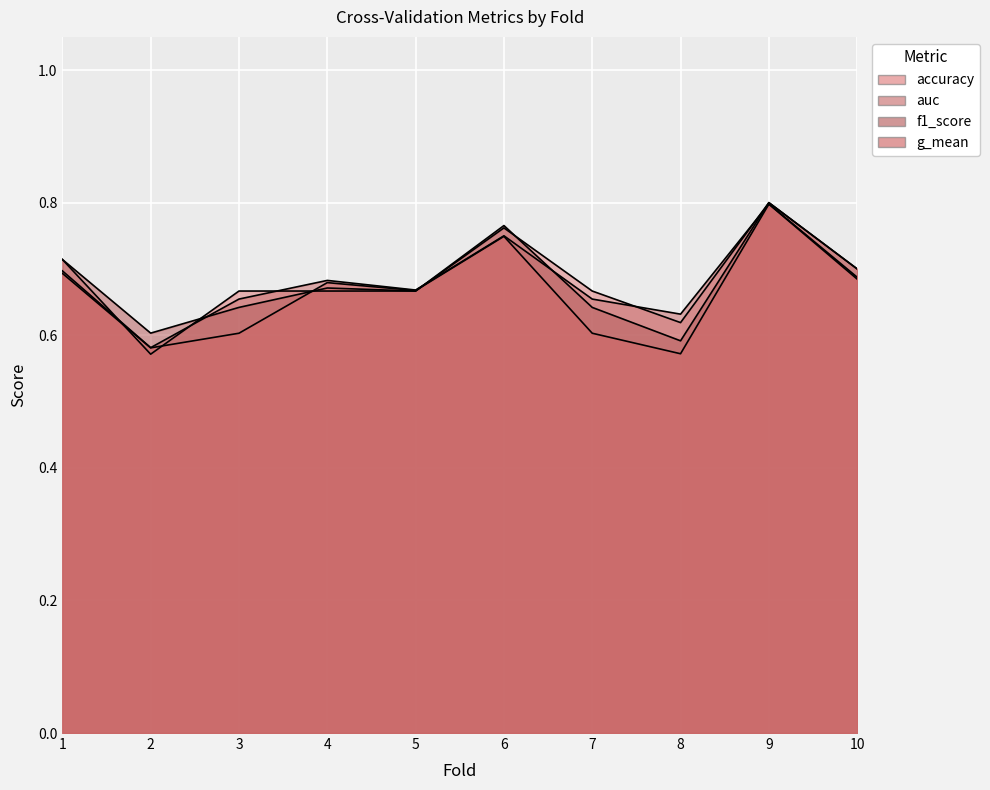

Reading left to right, what are all the values shown in this chart?

accuracy: 1=0.7	2=0.6	3=0.7	4=0.7	5=0.7	6=0.8	7=0.7	8=0.6	9=0.8	10=0.7
auc: 1=0.7	2=0.6	3=0.7	4=0.7	5=0.7	6=0.8	7=0.7	8=0.6	9=0.8	10=0.7
f1_score: 1=0.7	2=0.6	3=0.6	4=0.7	5=0.7	6=0.8	7=0.6	8=0.6	9=0.8	10=0.7
g_mean: 1=0.7	2=0.6	3=0.6	4=0.7	5=0.7	6=0.7	7=0.6	8=0.6	9=0.8	10=0.7